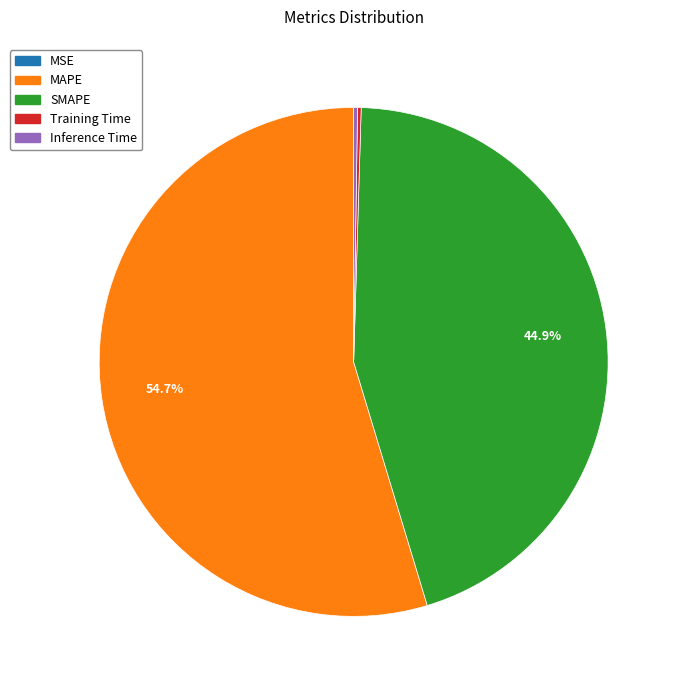

What is the ratio of the value at SMAPE to the value at MAPE?

0.8